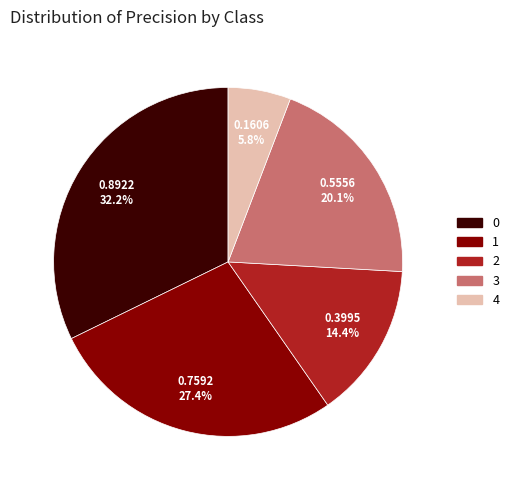

Is there any slice that represents more than half of the pie?

No